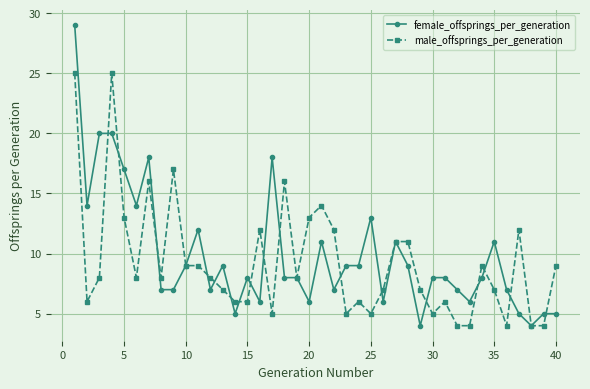

Which series has the largest range (max minus min)?

female_offsprings_per_generation